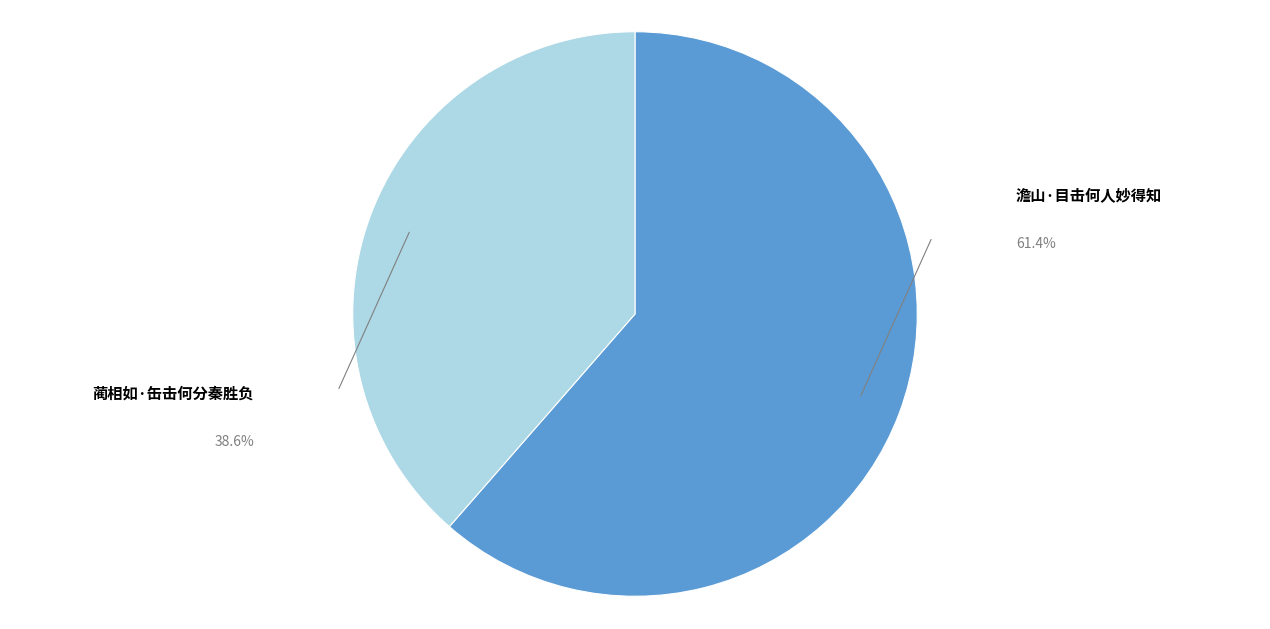

What is the smallest slice in the pie chart?

蔺相如·缶击何分秦胜负